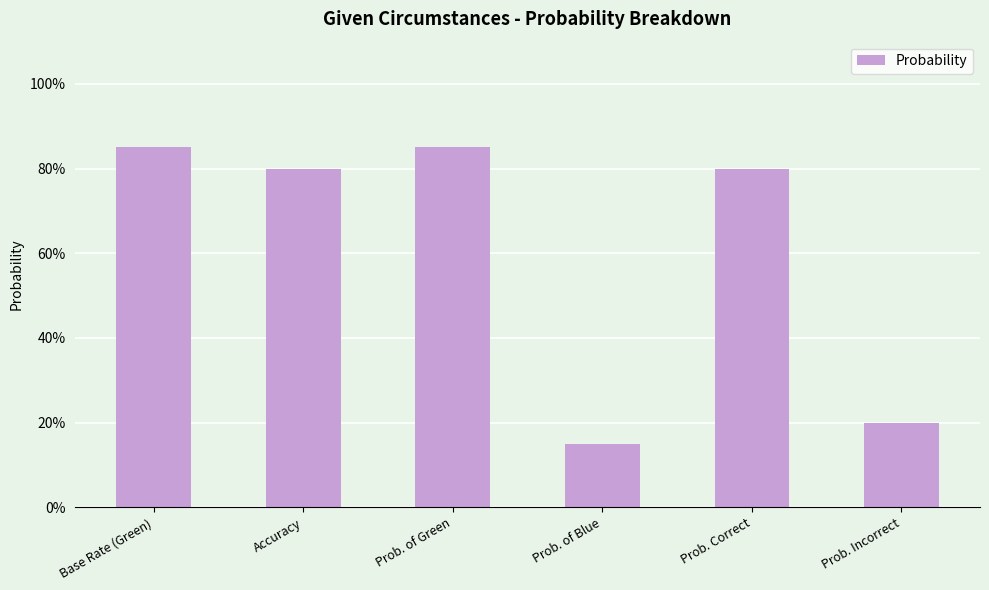

Which label corresponds to the largest value in the chart?

Base Rate (Green)